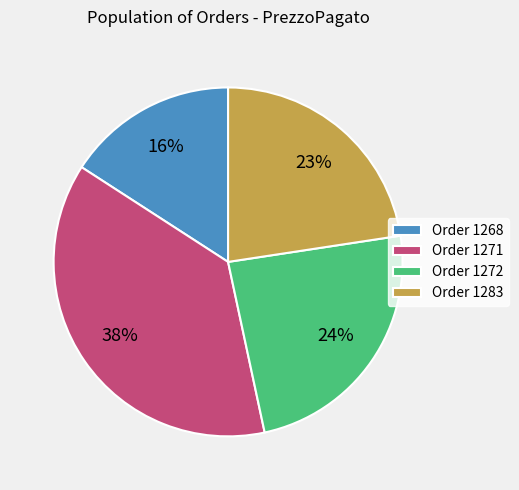

To the nearest percent, what percentage of the pie is Order 1268?

16%